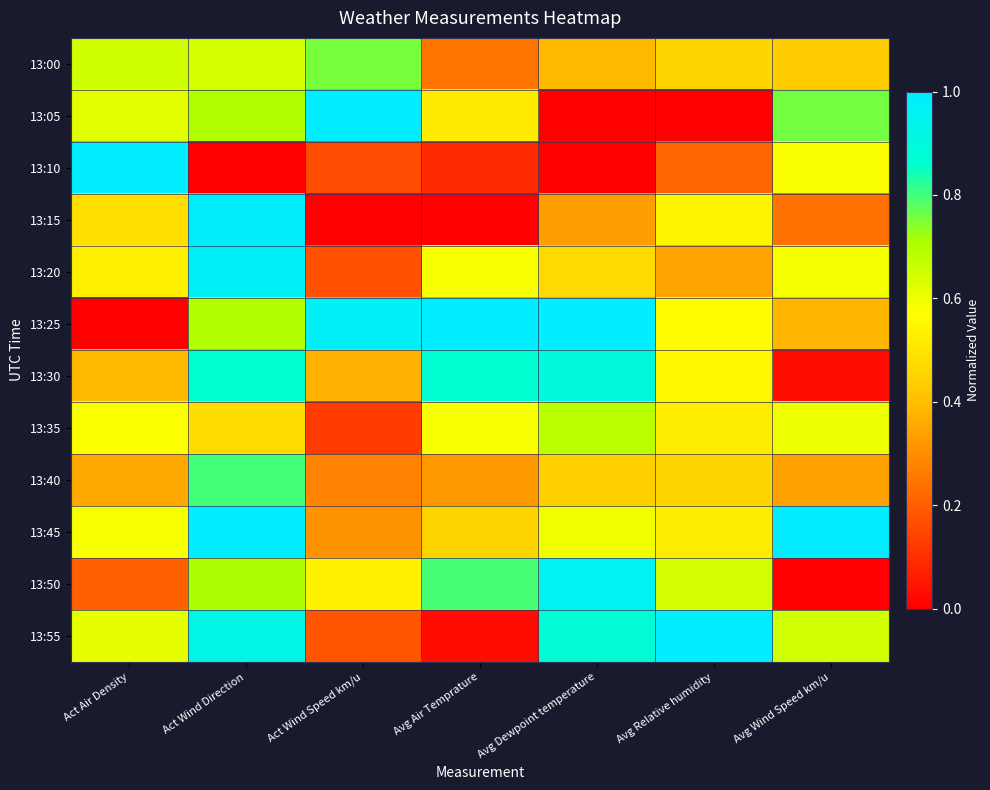

Between Avg Relative humidity and Avg Wind Speed km/u, which is larger?

Avg Relative humidity